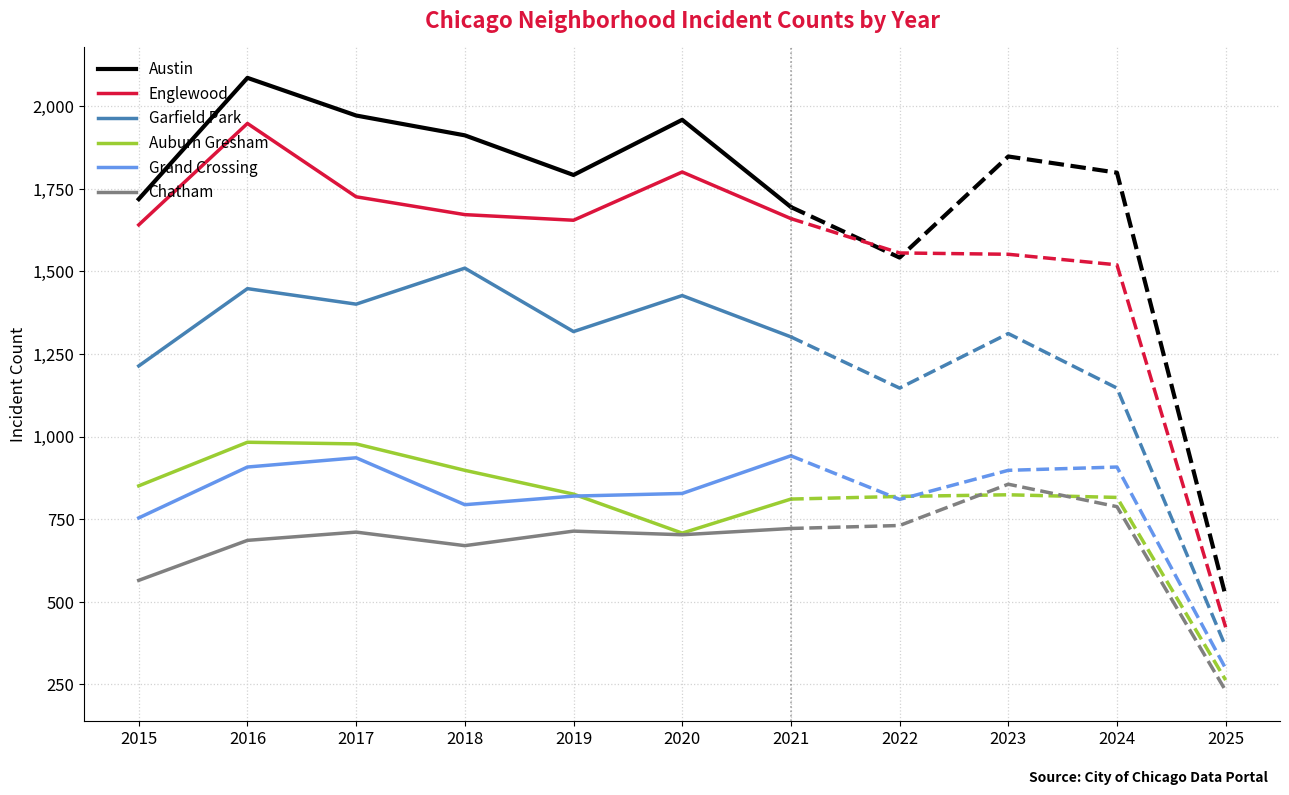

Is the value of Chatham at 2019 greater than the value of Grand Crossing at 2015?

No